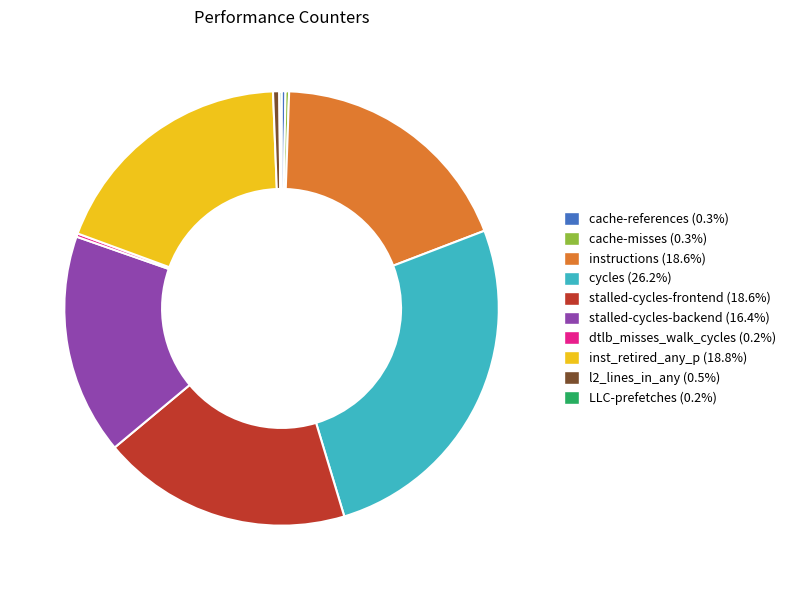

Is there any slice that represents more than half of the pie?

No